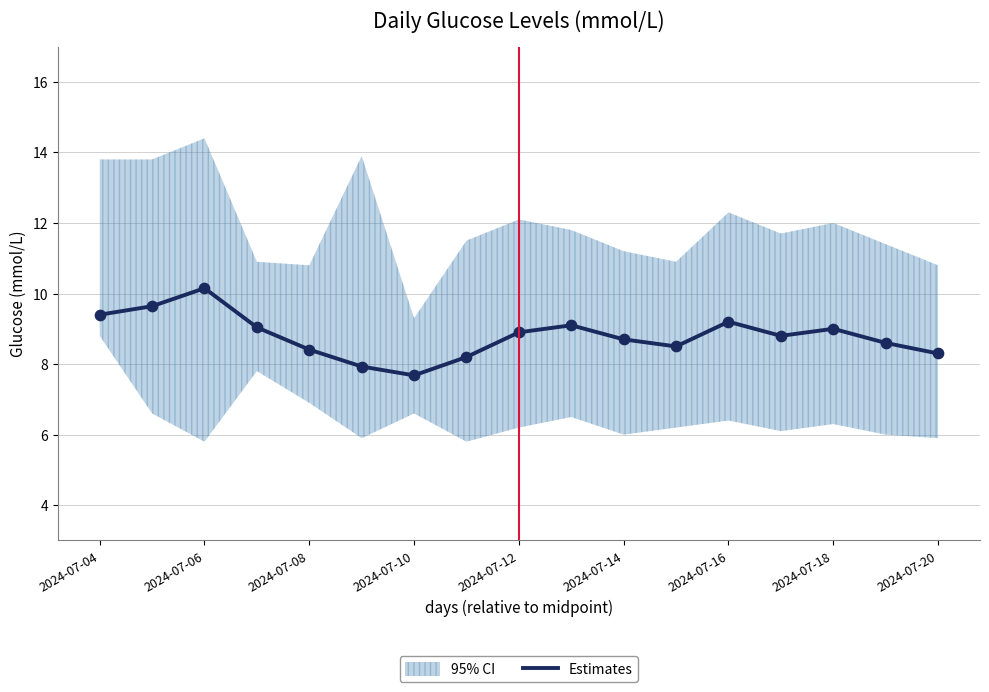

Is it true that Estimates equals 7.7 at 2024-07-10?

True